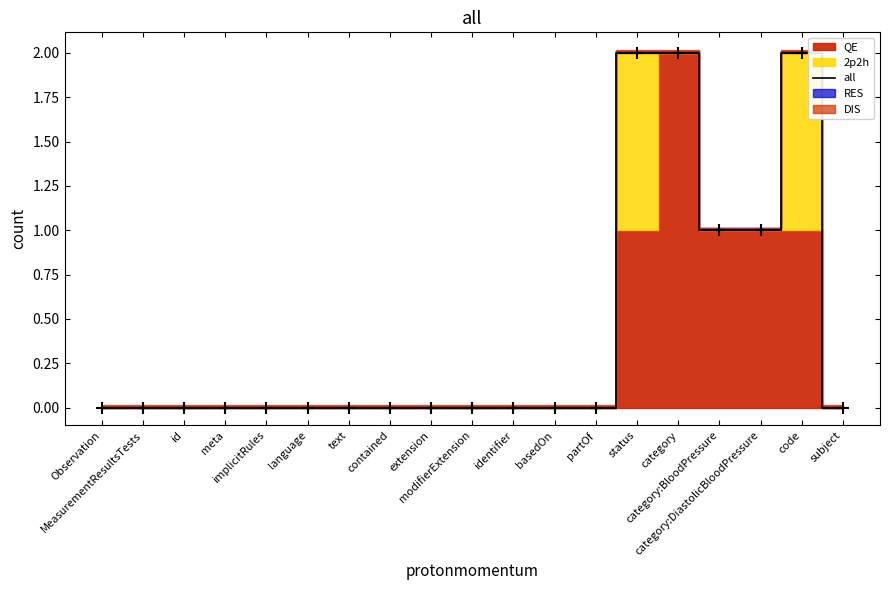

Count the values in the range 0 to 1.

16